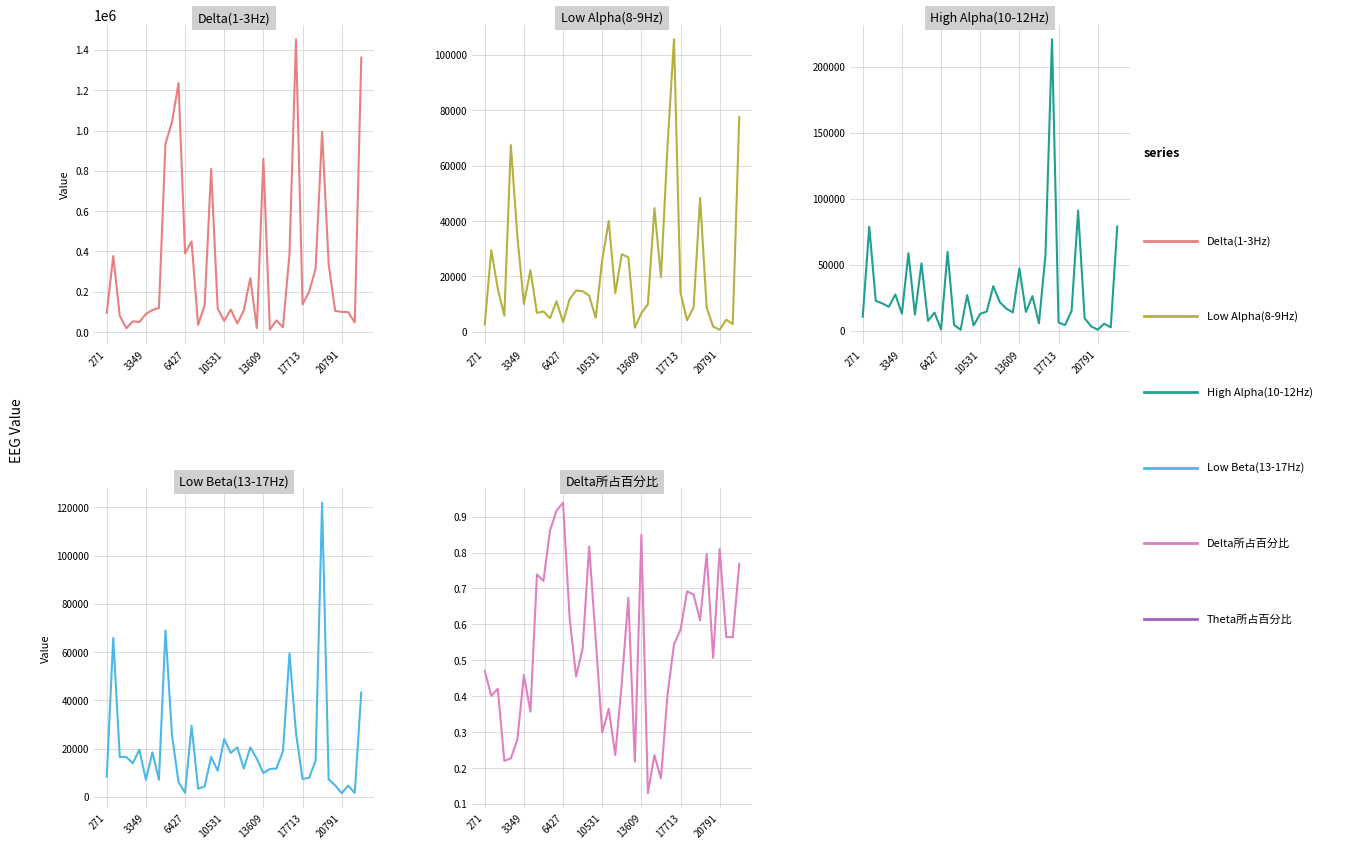

In Low Alpha(8-9Hz), how many points are higher than both neighbors (excluding endpoints)?

12